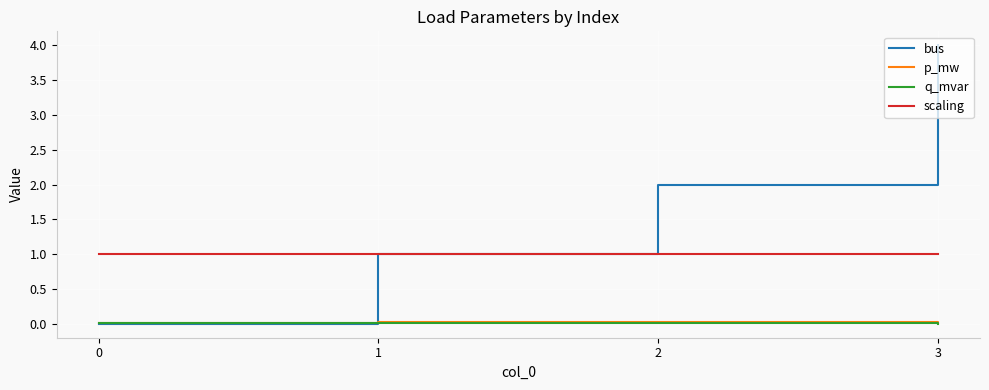

The scaling series shows 0.3 at 0. True or false?

False